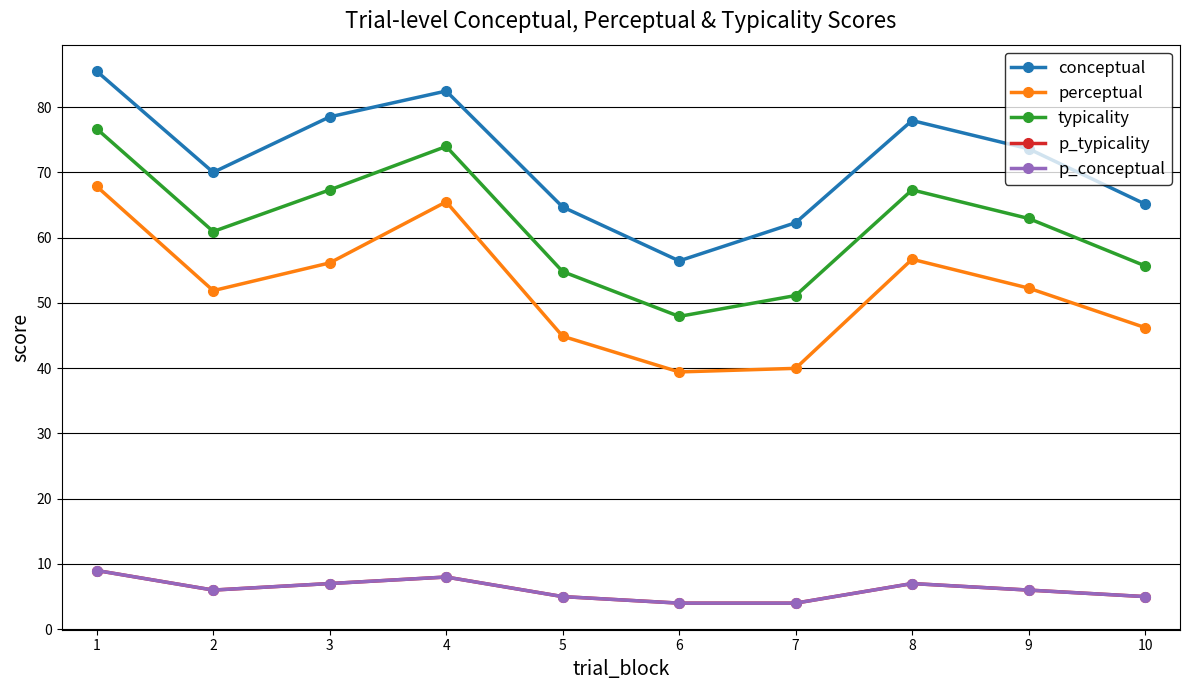

True or false: conceptual and p_conceptual cross at least once.

False